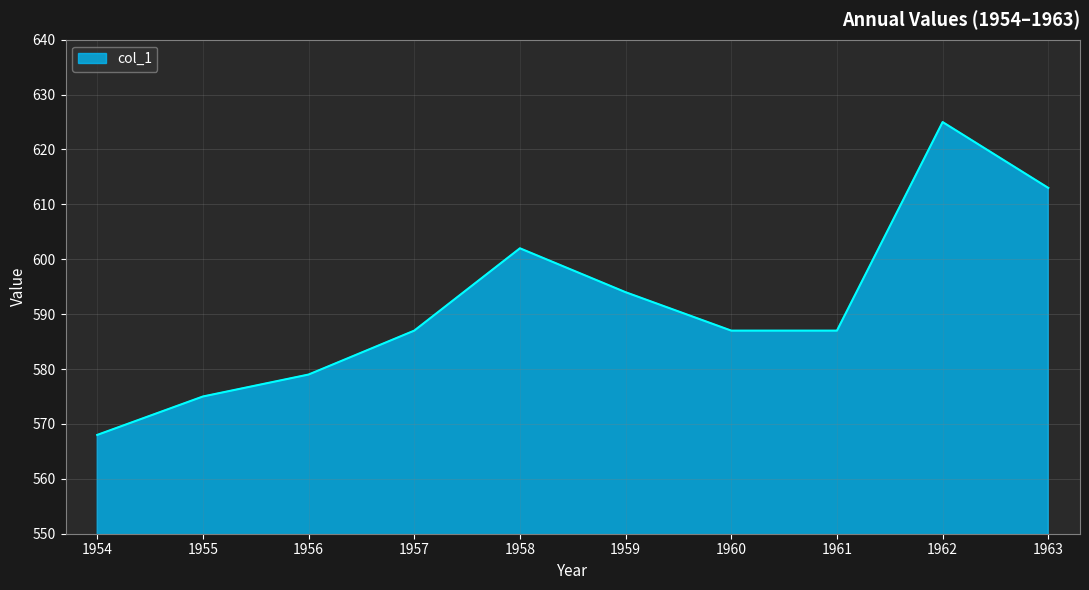

Read the value at 1961.

587